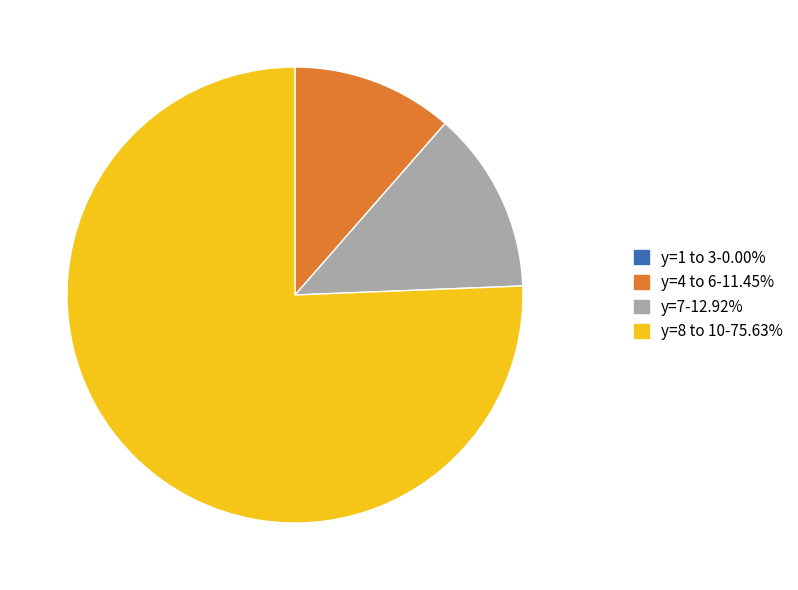

Does y=4 to 6-11.45% represent more than half of the total?

No